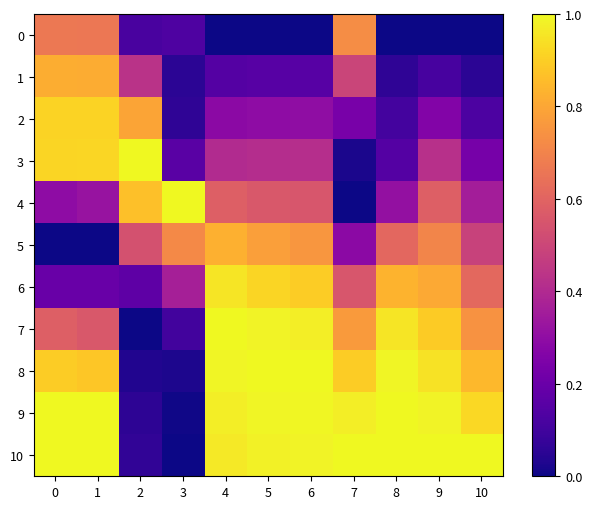

Rank the series by their maximum value, from lowest to highest.

0, 1, 5, 2, 6, 3, 4, 7, 8, 9, 10